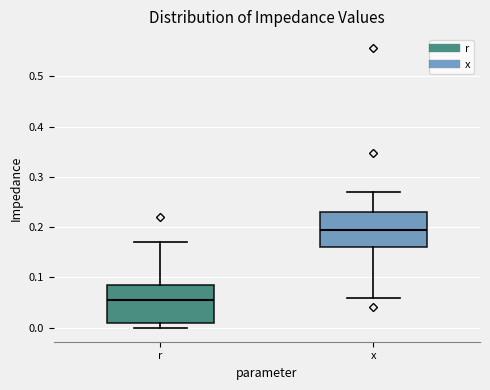

Which box's median line is the lowest?

r